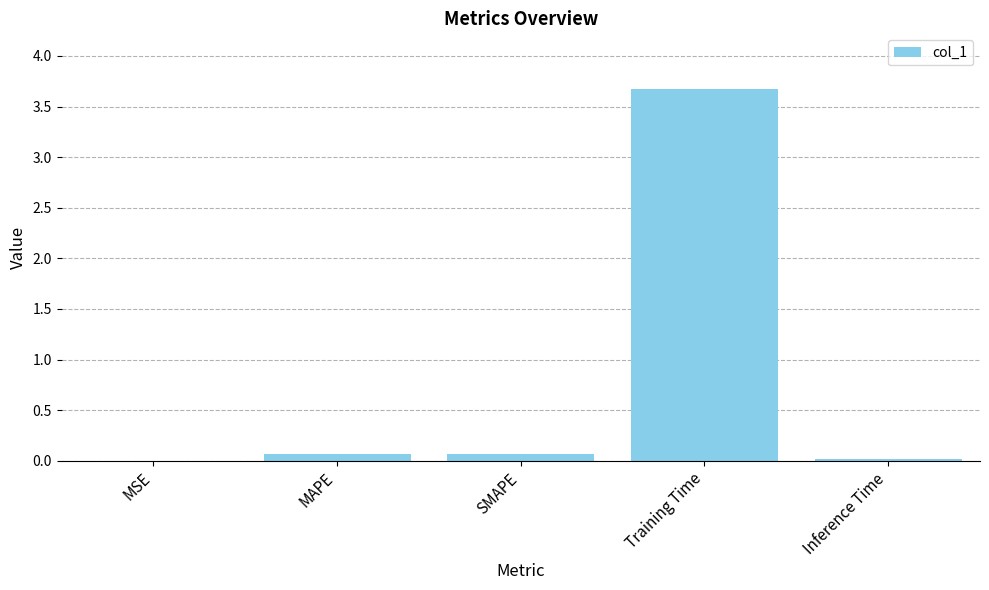

Which category has the highest value across all series?

Training Time